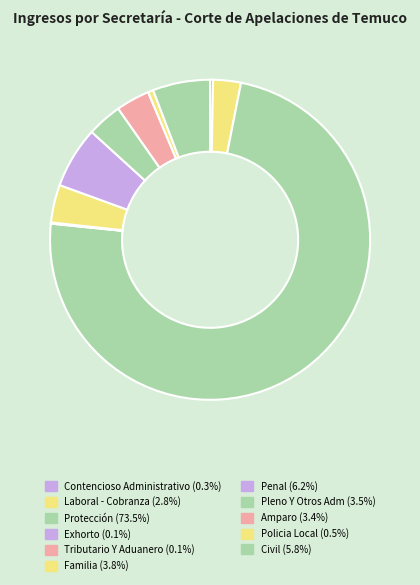

Combined, do Pleno Y Otros Adm and Penal account for over 50%?

No